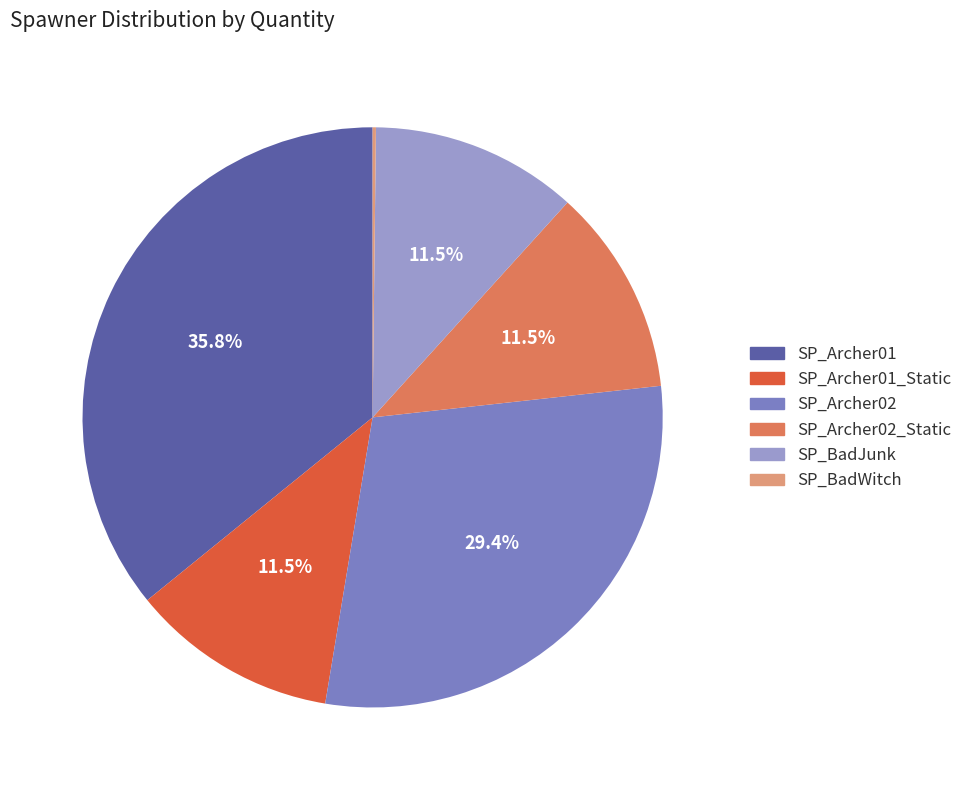

Does any single category account for the majority?

No